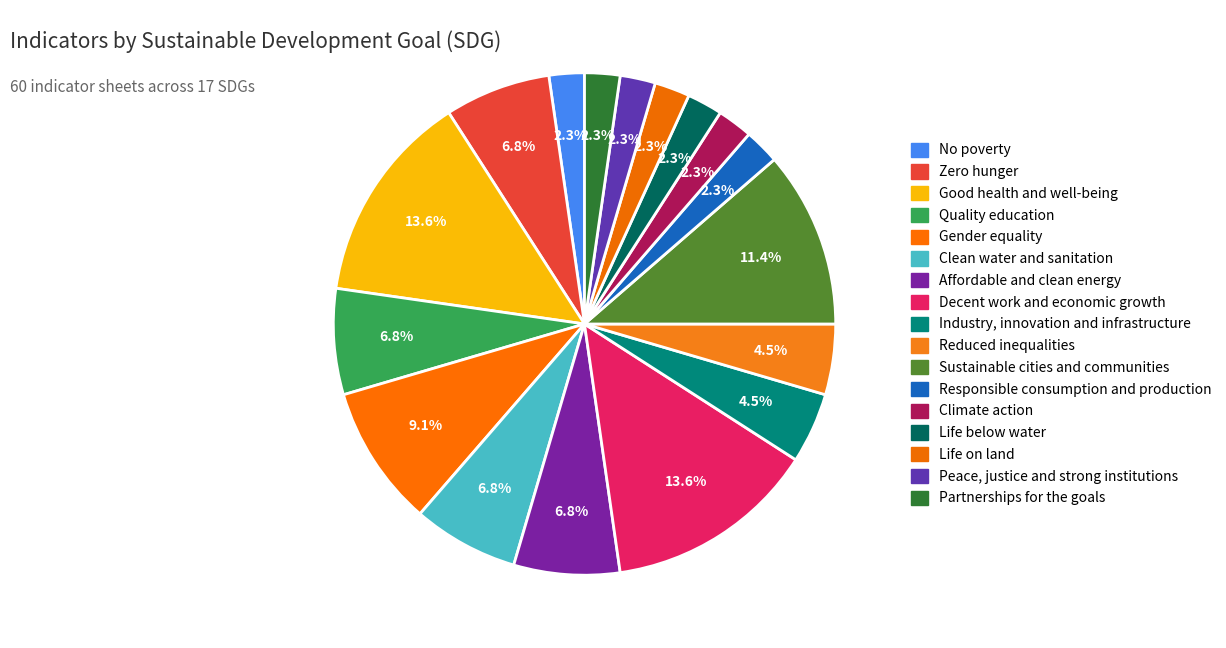

How many slices are in this pie chart?

17